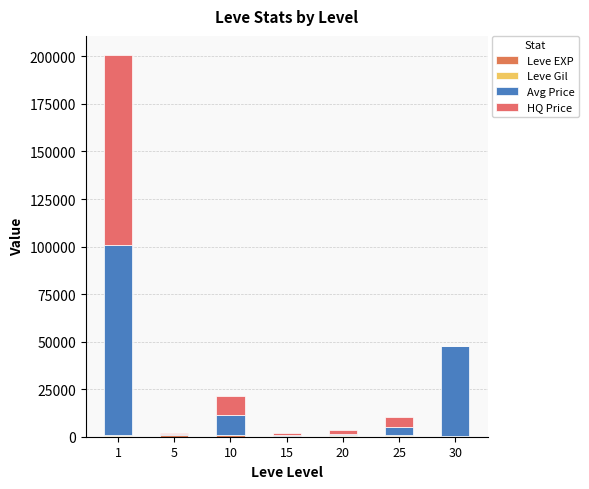

At 10, list the series in order from largest to smallest.

Avg Price, HQ Price, Leve EXP, Leve Gil